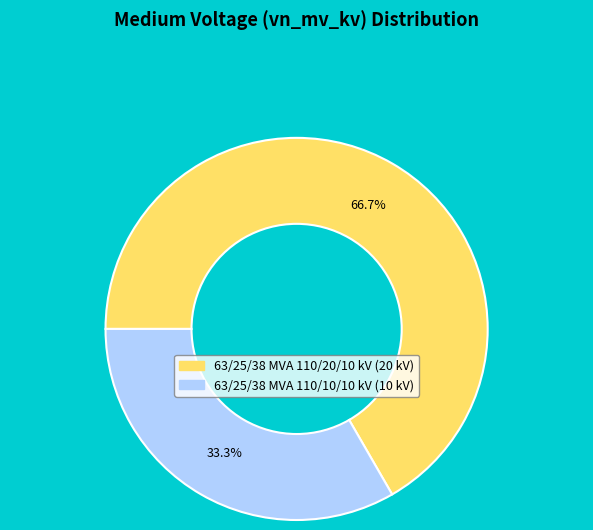

To the nearest percent, what is the difference between the largest and smallest slice percentages?

33%